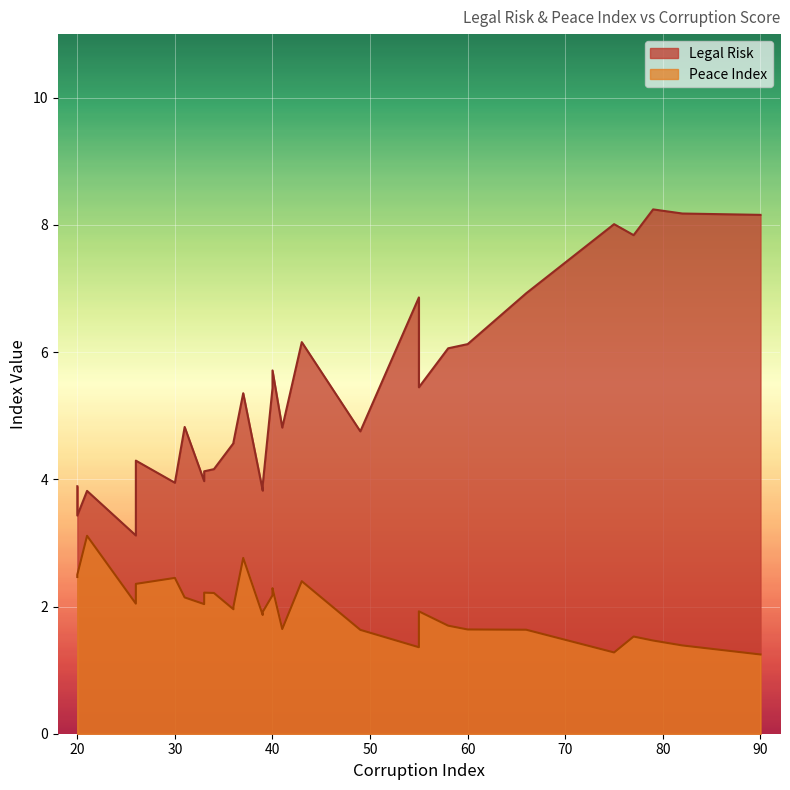

Which has a higher value, 43 or 20?

43